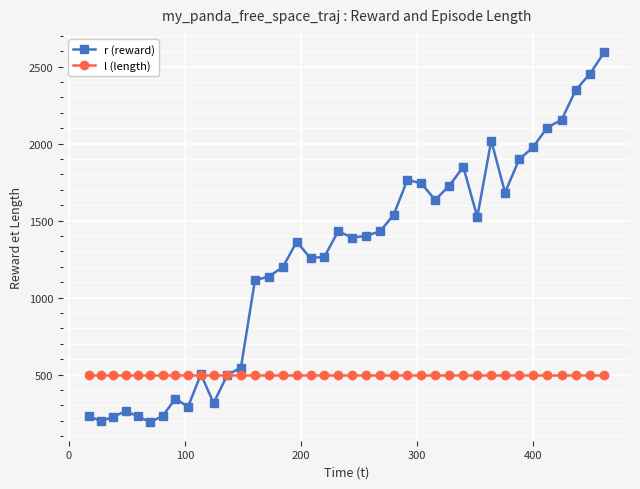

What is the sum of all r (reward) values?

48056.5